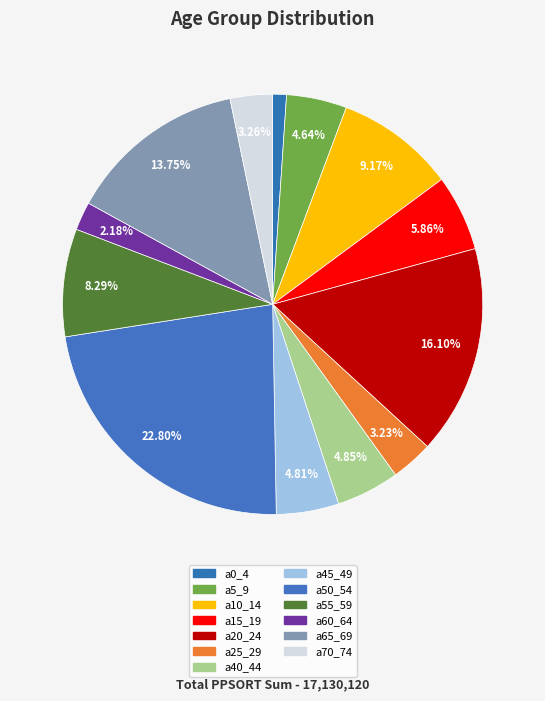

Approximately how many times larger is the value at a15_19 compared to a0_4?

5.5